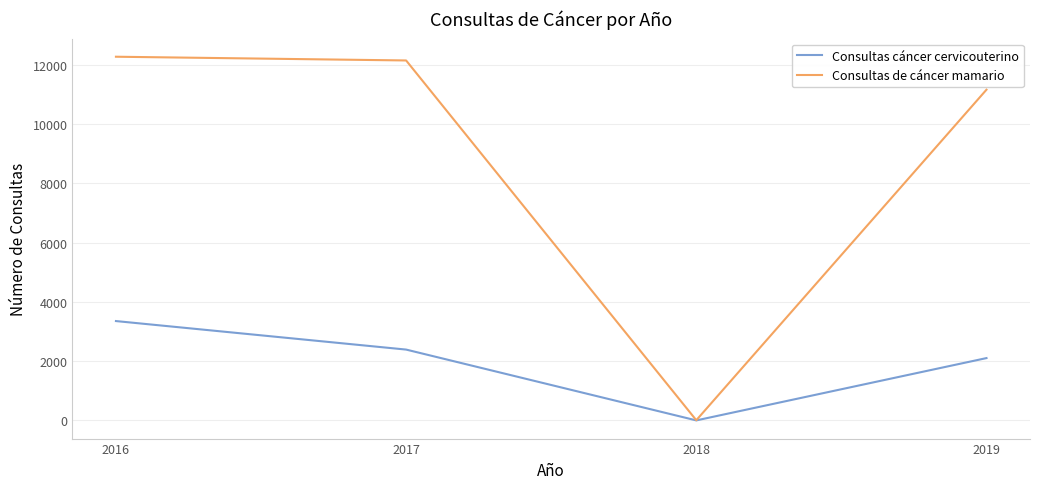

Between 2016 and 2018, which series saw the biggest shift?

Consultas de cáncer mamario